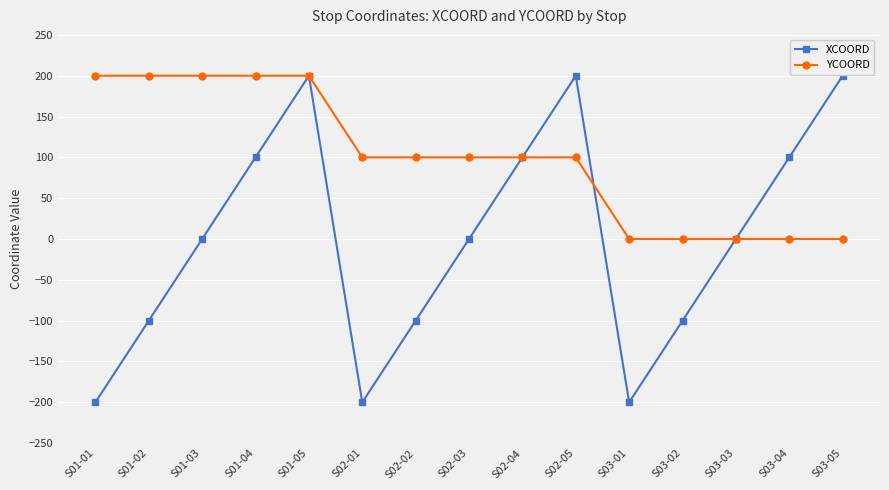

How many data points in YCOORD are less than 100?

5